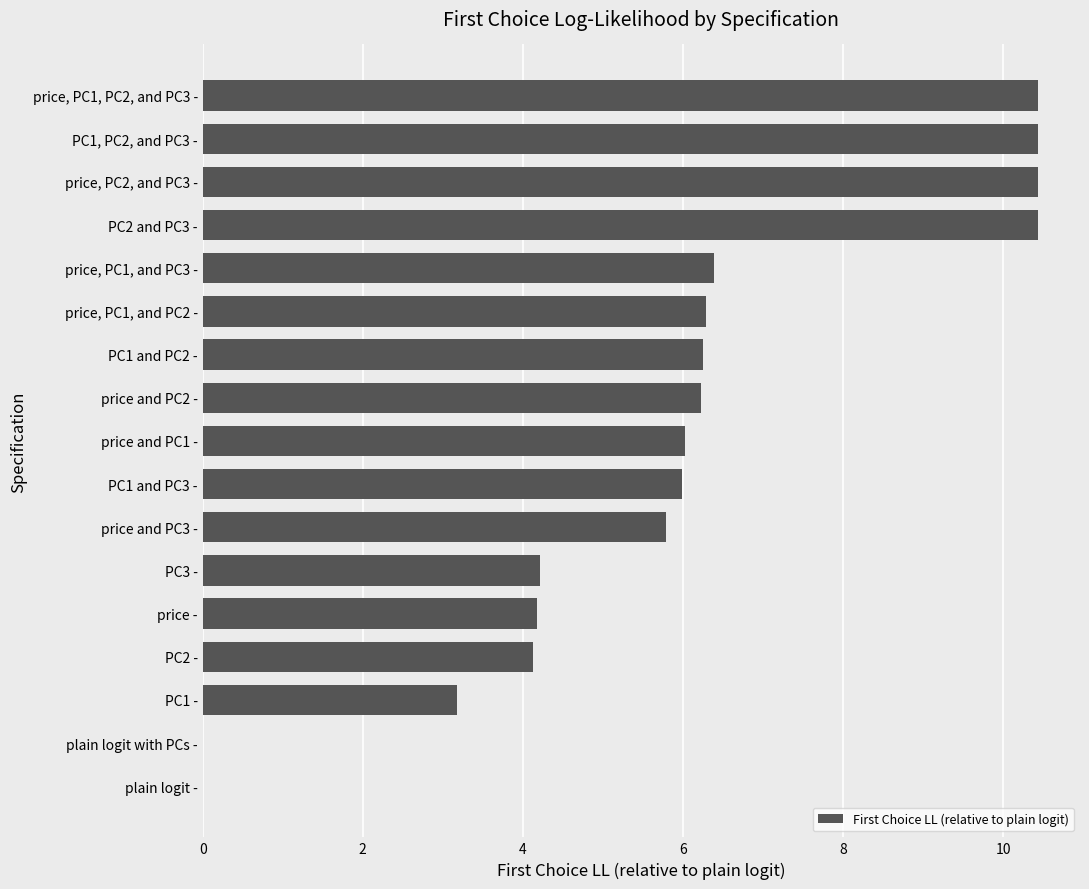

What is the maximum value shown in the chart?

10.4